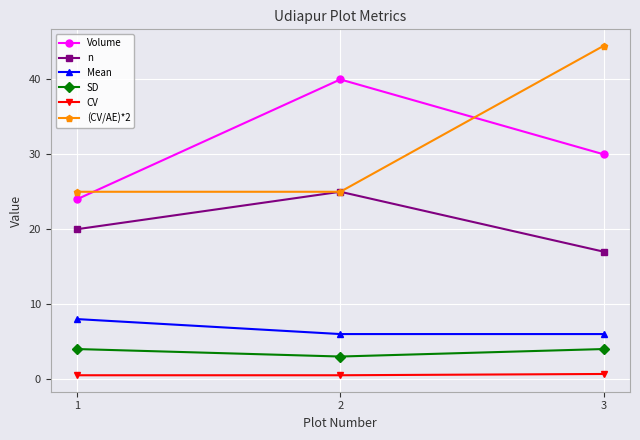

What is the highest value of the Mean series?

8.0